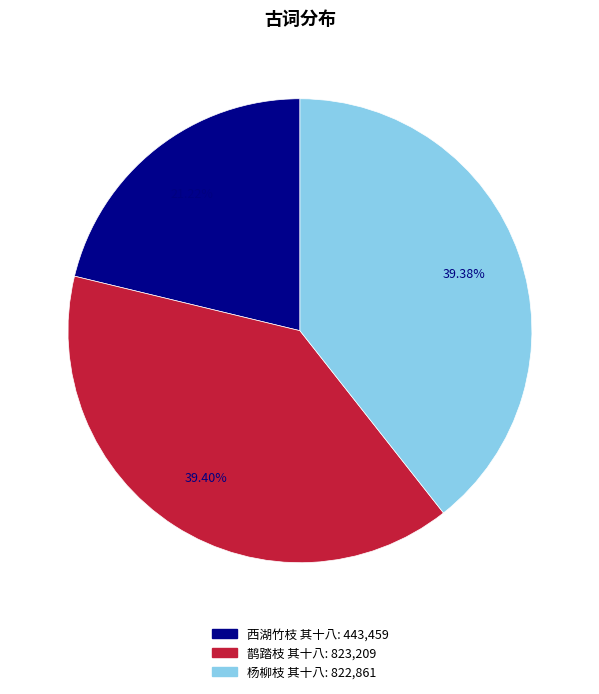

Which slice is the smallest?

西湖竹枝 其十八